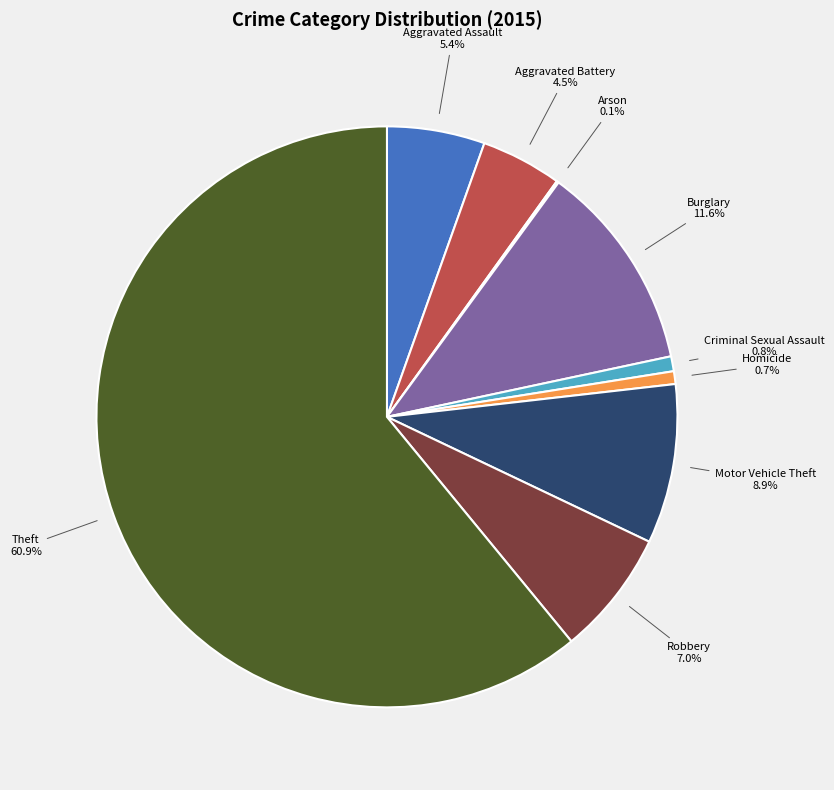

Between Burglary and Aggravated Battery, which is larger?

Burglary